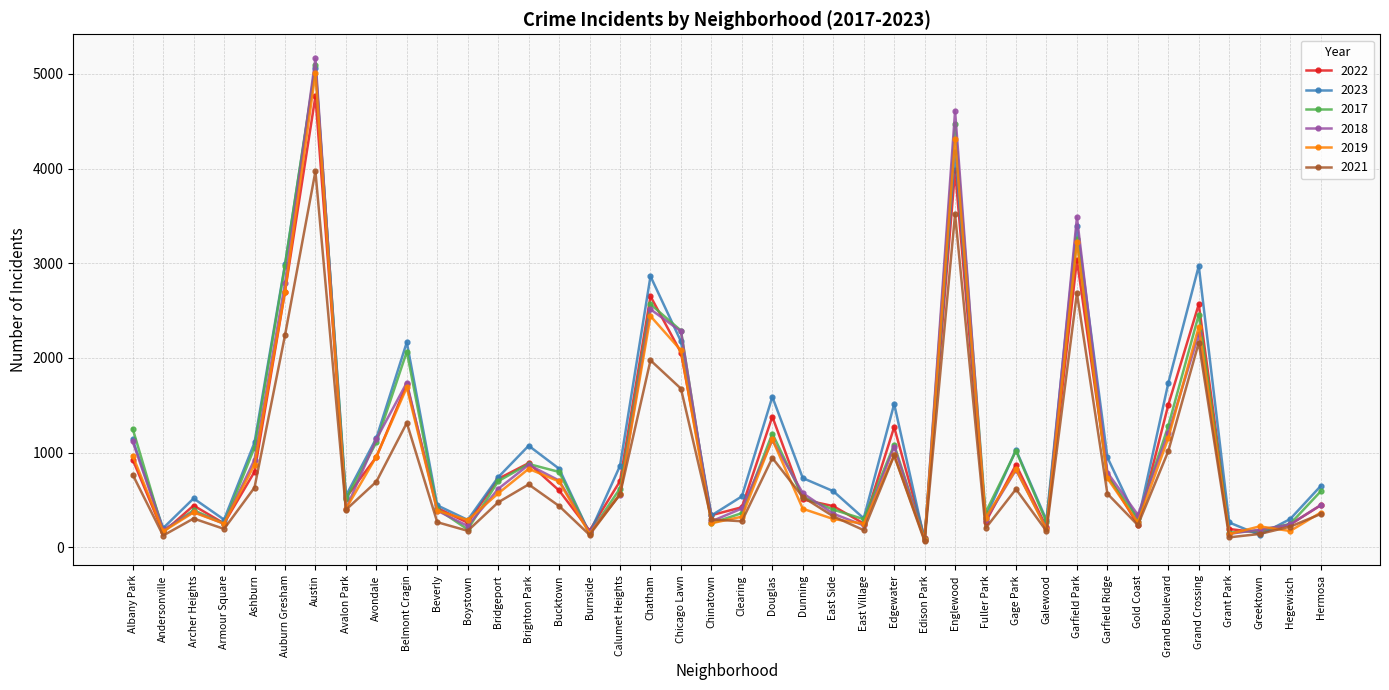

What is the difference between the maximum and second lowest values in the 2023 series?

4936